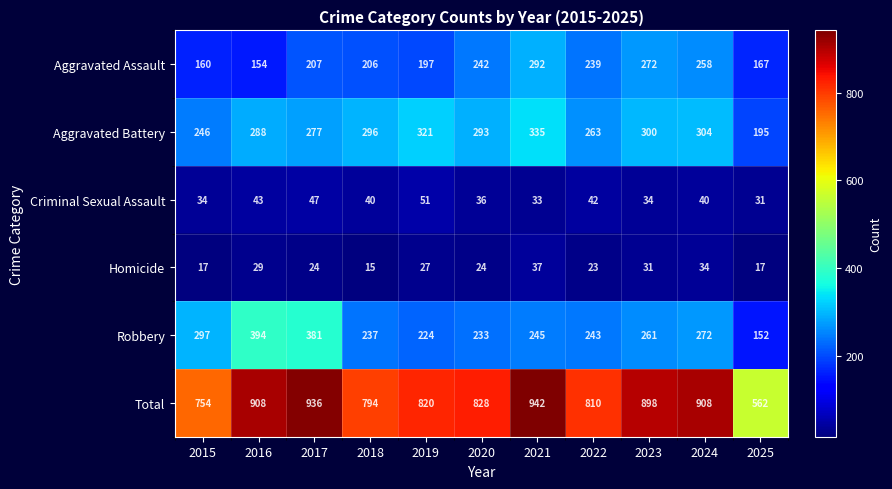

How many data points does each series have?

11